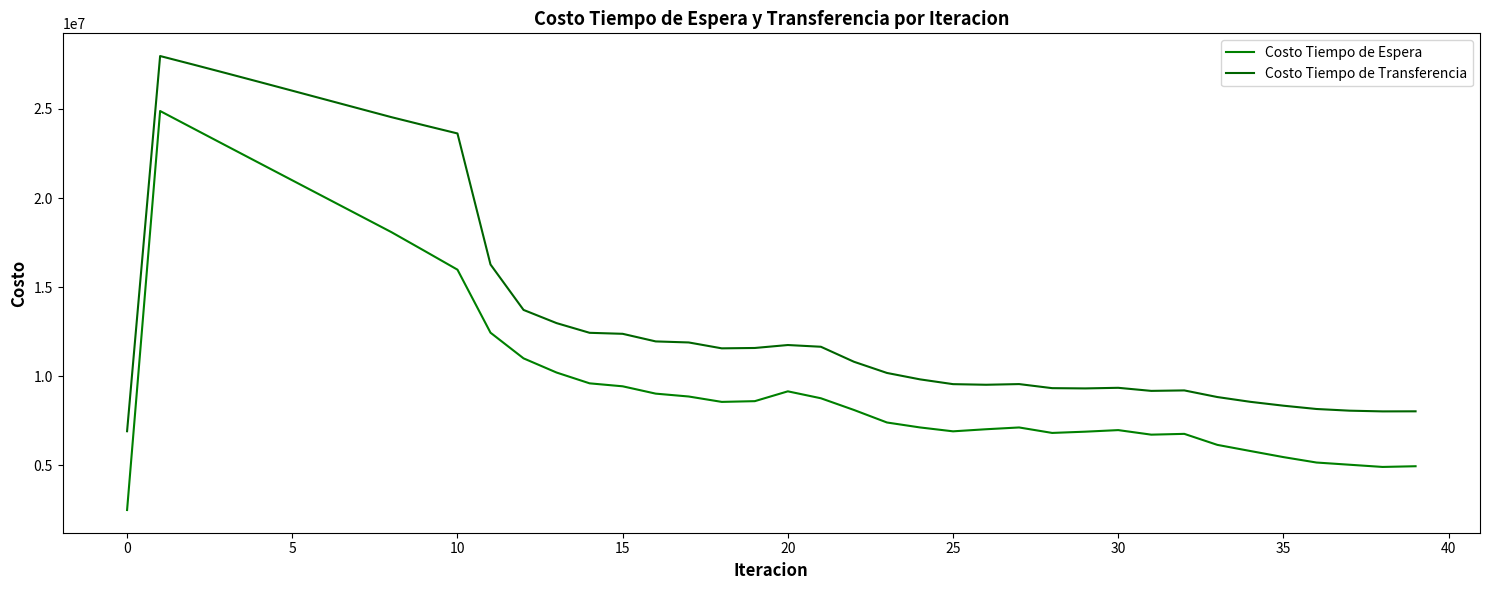

True or false: Costo Tiempo de Transferencia and Costo Tiempo de Espera cross at least once.

False